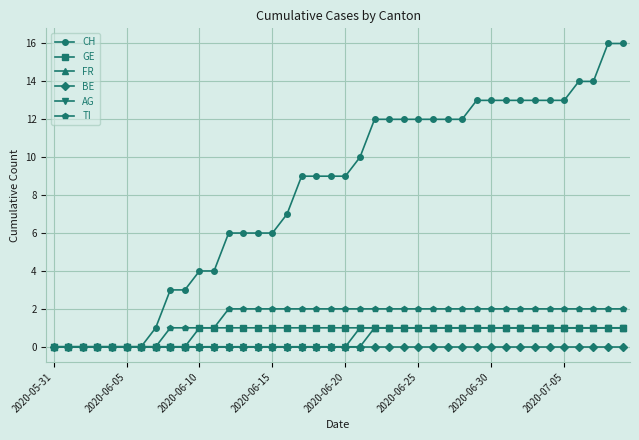

What is the value of the GE point at the 26th from the left?

1